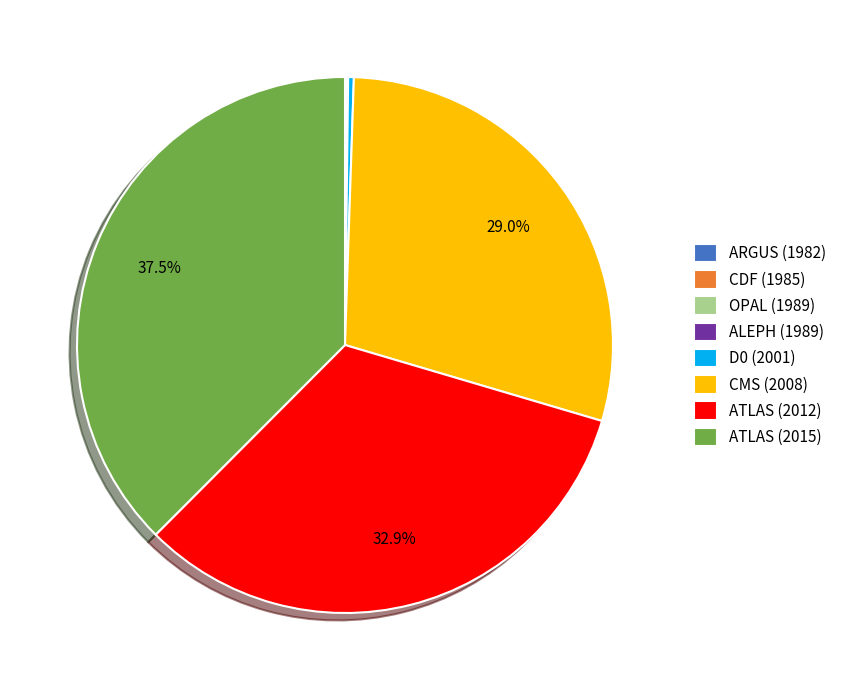

Is CMS (2008) the majority of the pie?

No